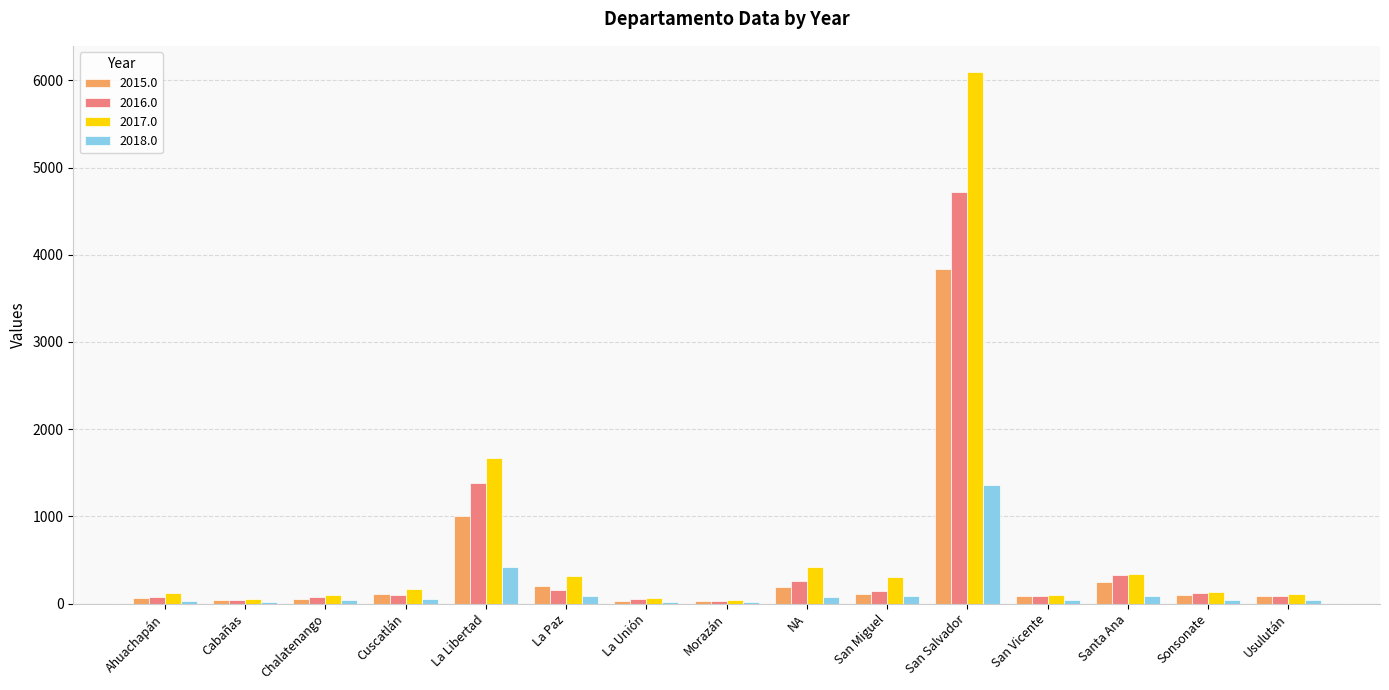

Which series has the widest spread of values?

2017.0